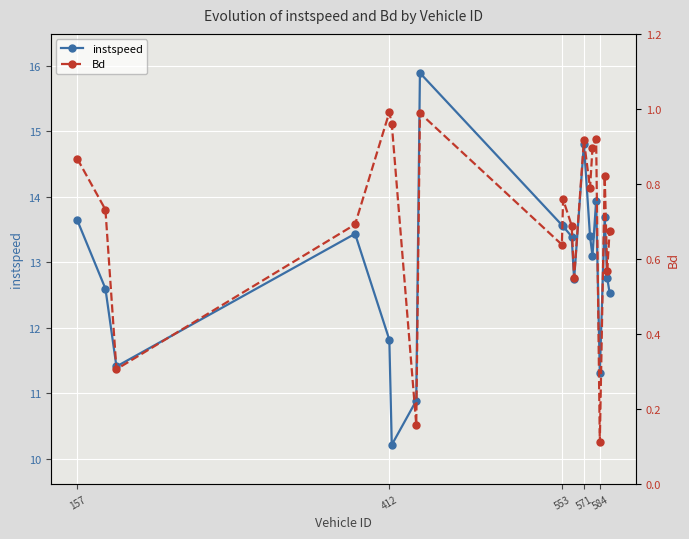

True or false: instspeed has more than 2 interior local peaks.

True